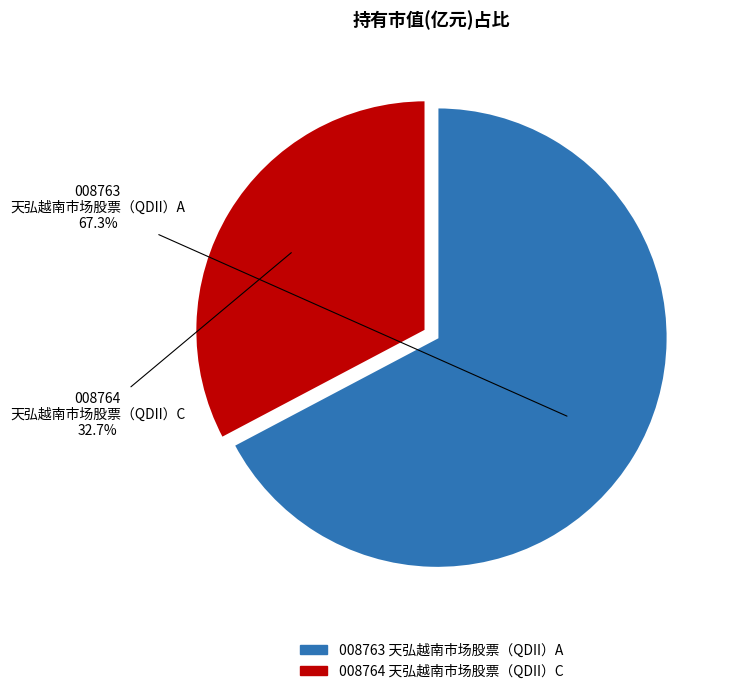

Do 008763 and 008764 together represent more than half of the pie?

Yes